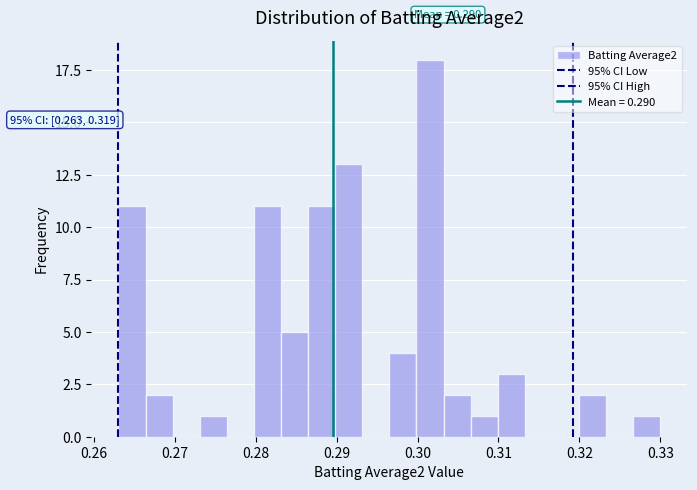

Read against the x-axis, roughly where is the centre of the tallest bar?

0.302